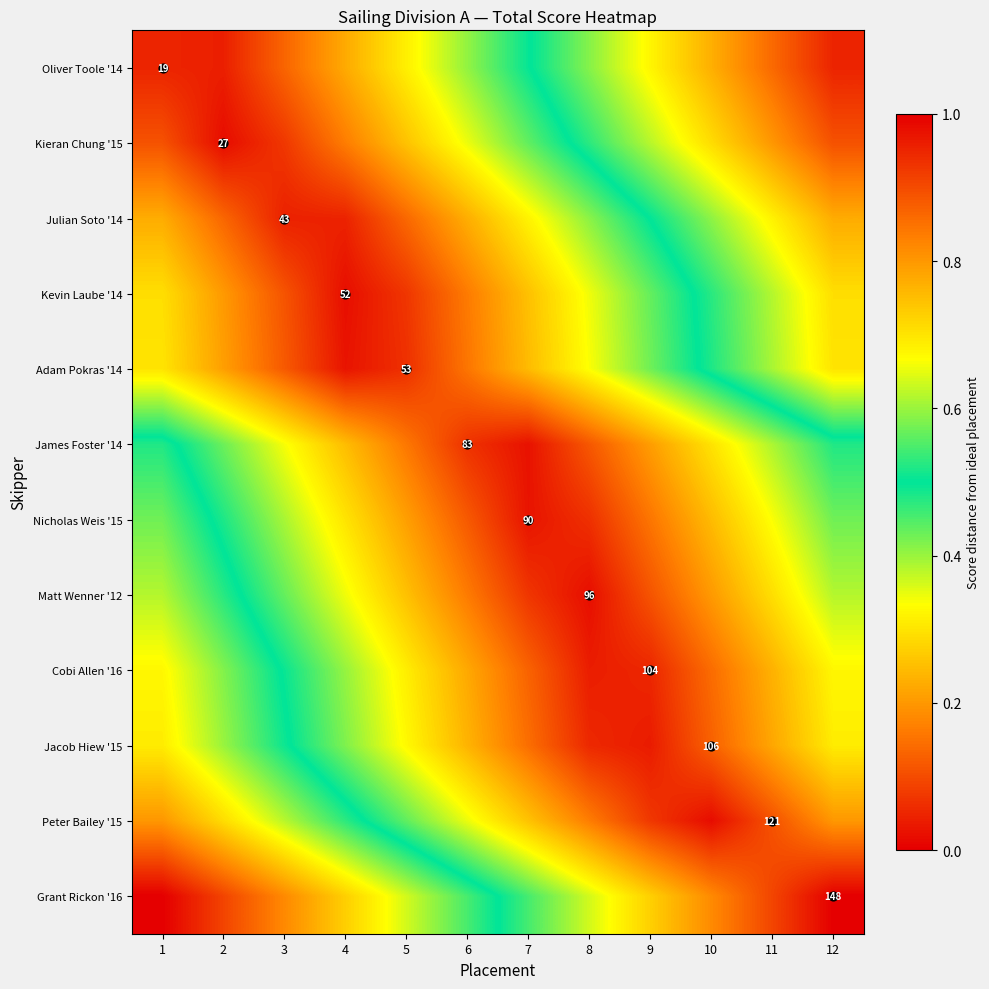

What is the spread (max minus min) of values at 4?

0.7